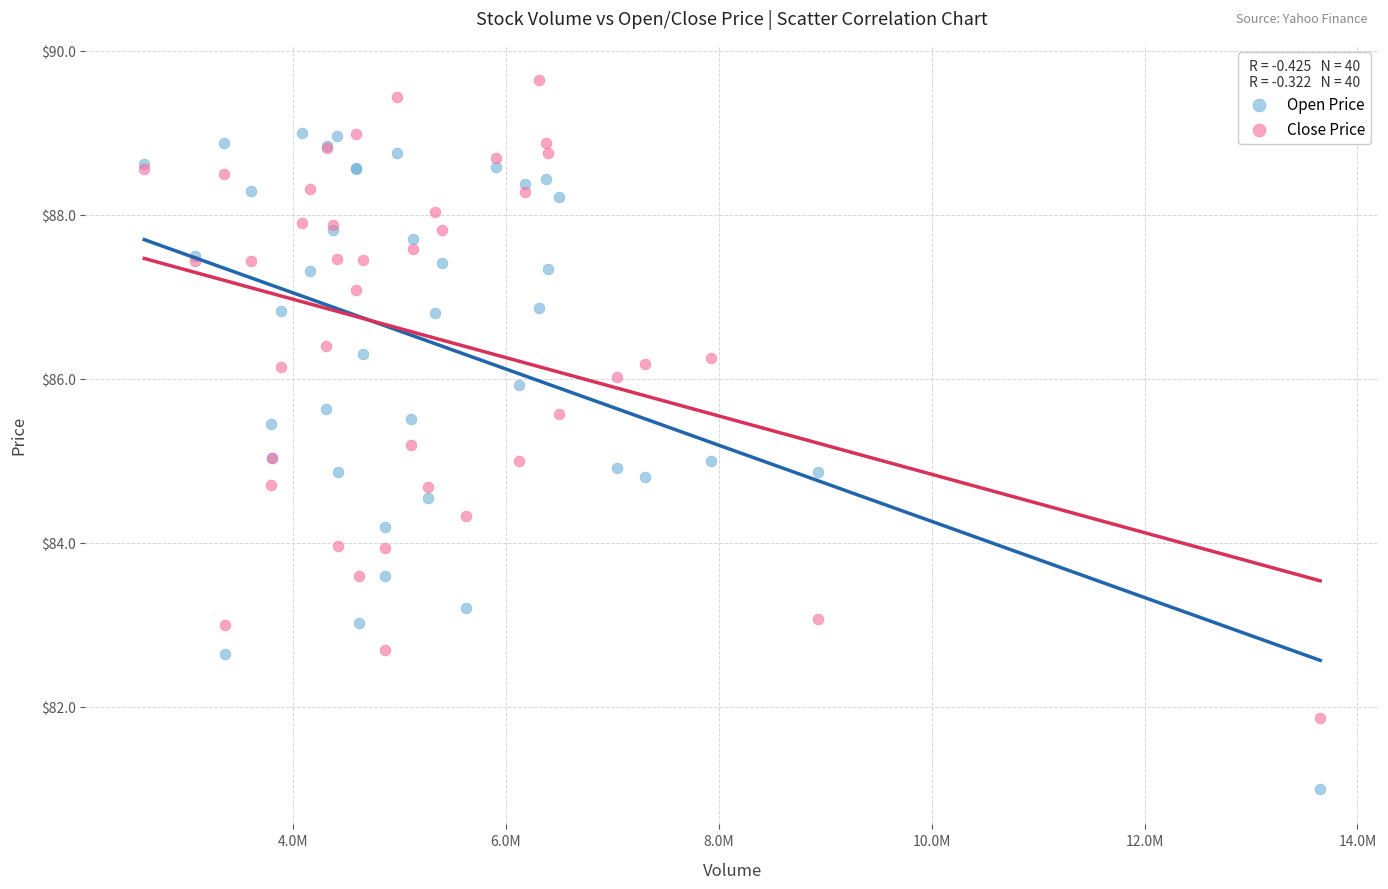

Which series has the largest Y range (max minus min)?

Open Price